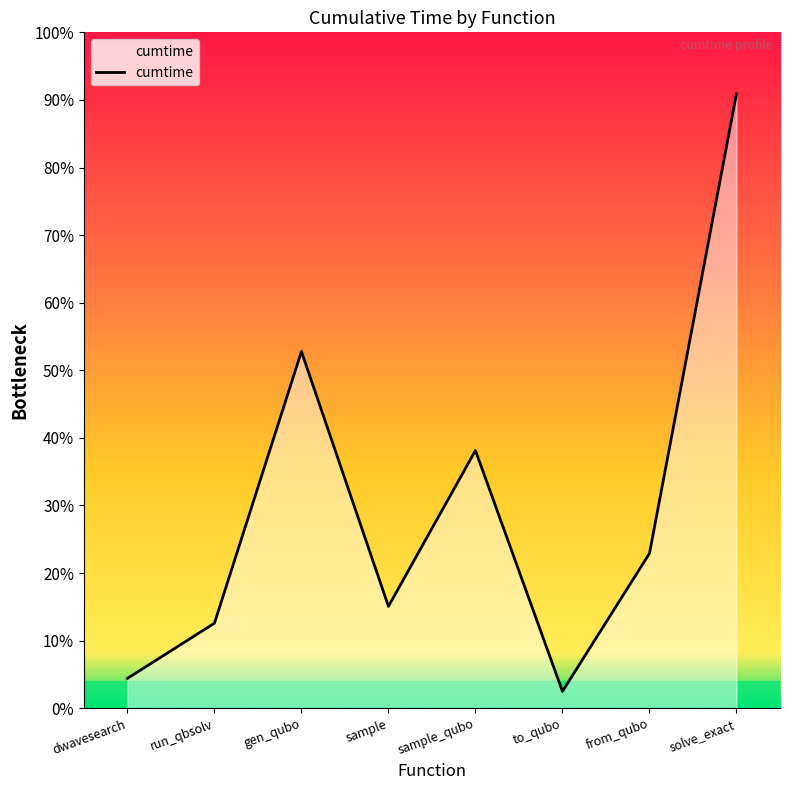

Does the chart have visible grid lines?

No